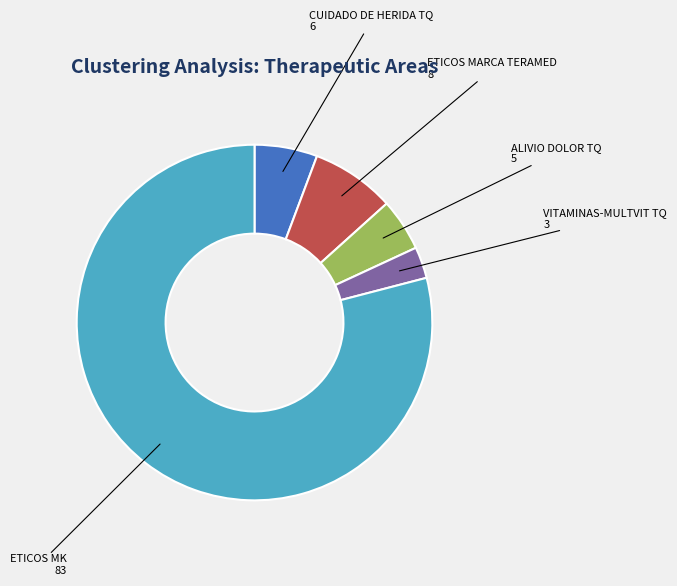

Which category has the biggest portion of the pie?

ETICOS MK